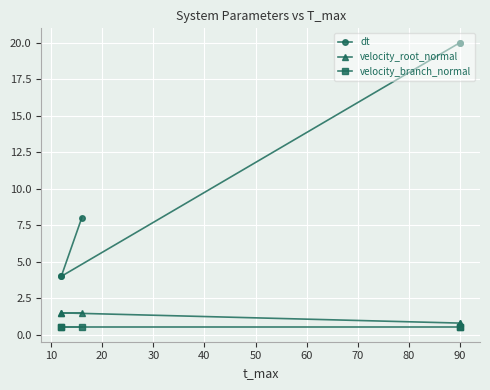

How many lines are shown in the chart?

3